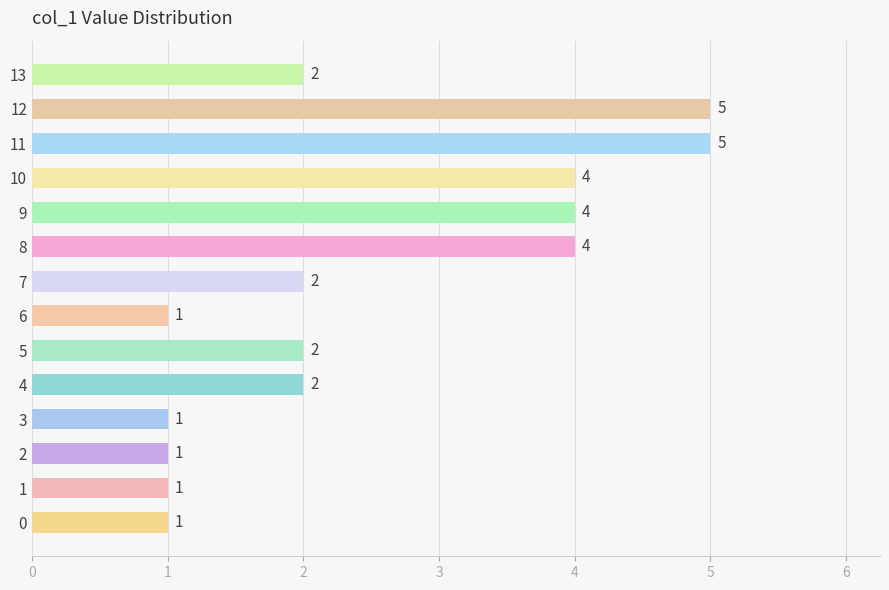

Does the chart contain stacked bars?

No